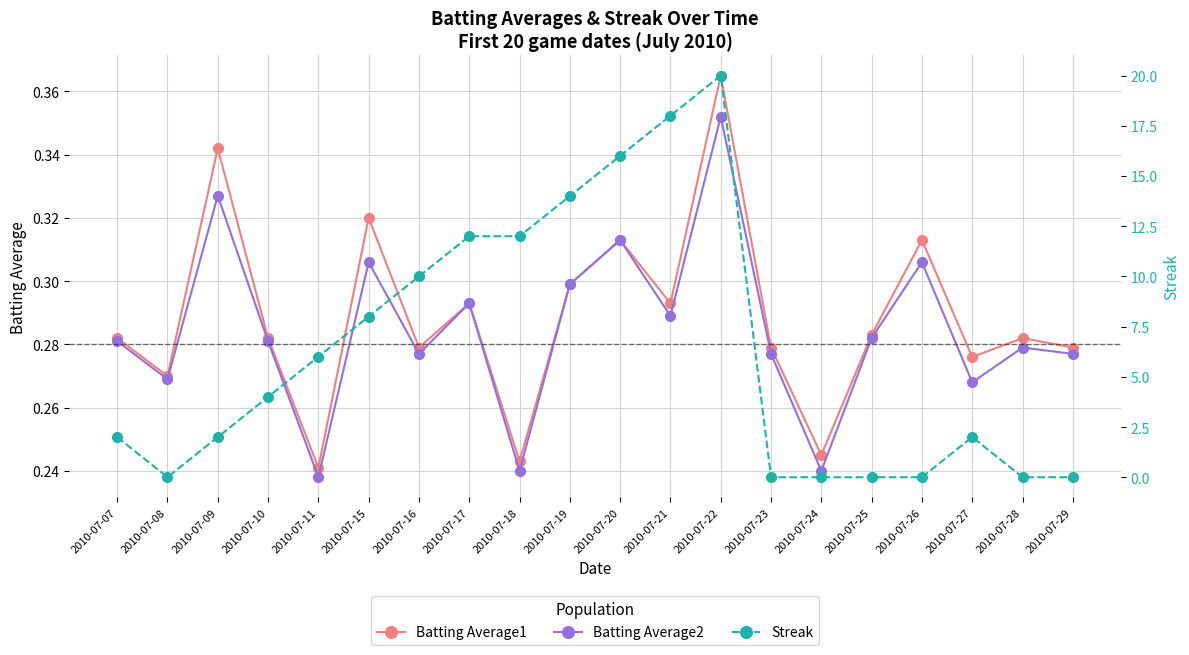

True or false: Batting Average2 and Streak cross at least once.

True